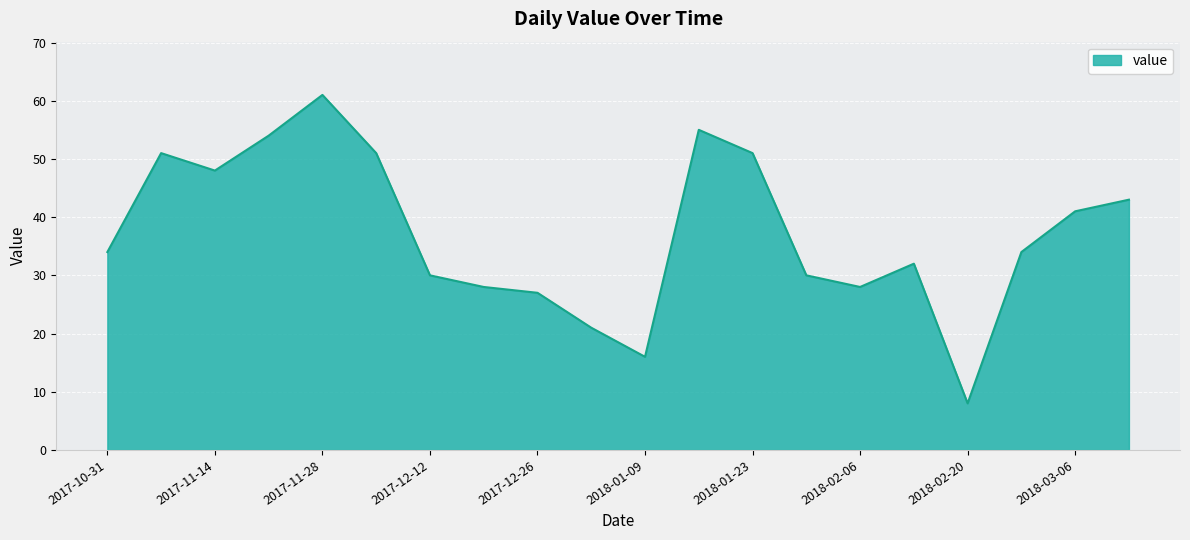

Reading left to right, what are all the values shown in this chart?

34	51	48	54	61	51	30	28	27	21	16	55	51	30	28	32	8	34	41	43